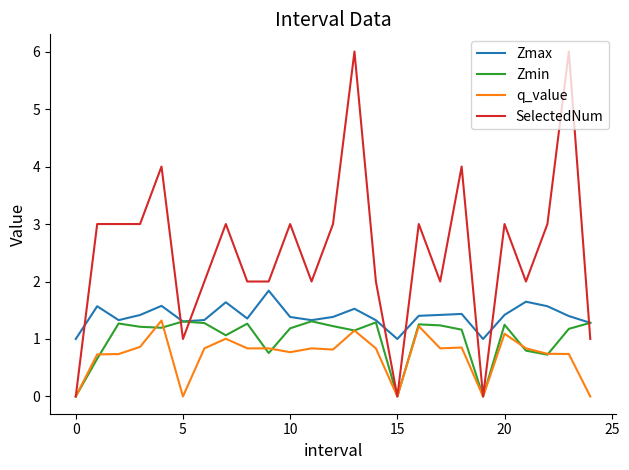

Rank the series by their average value, from lowest to highest.

q_value, Zmin, Zmax, SelectedNum